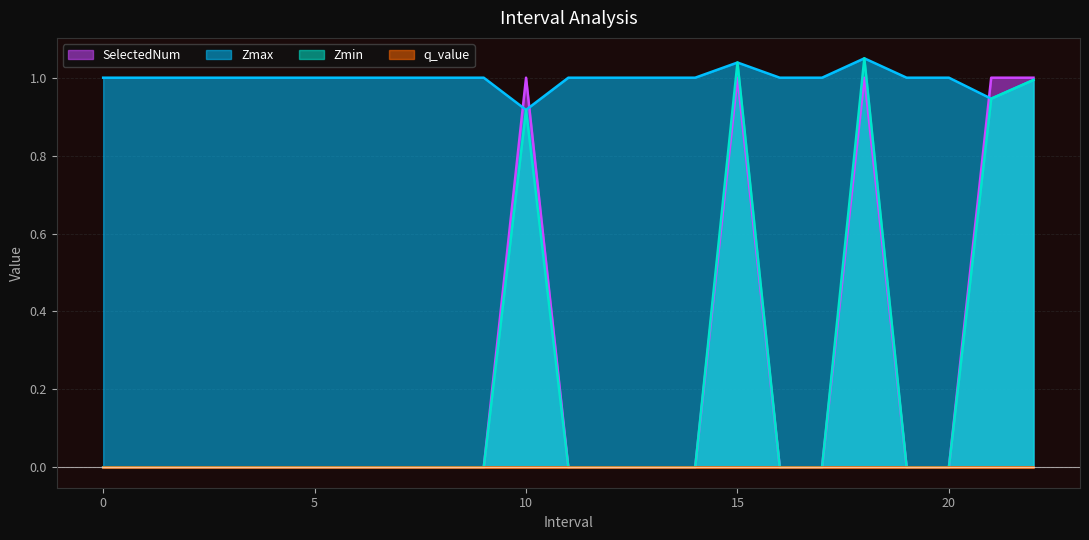

Is it true that Zmin equals 0.5 at 5?

False